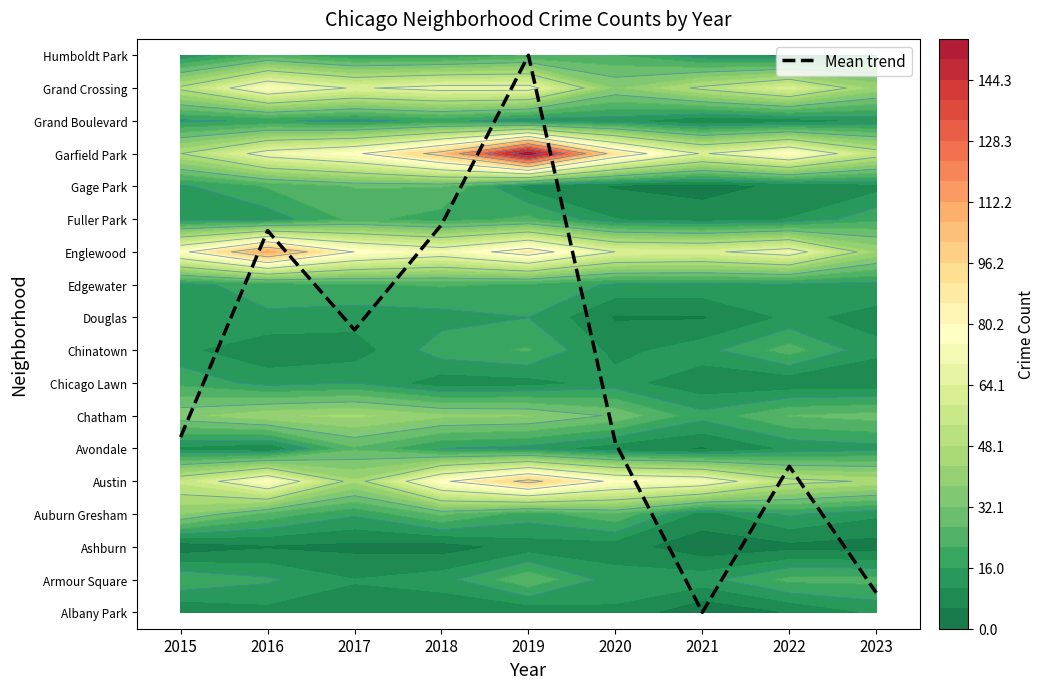

Approximately how many times larger is the value at 2022 compared to 2017?

0.5